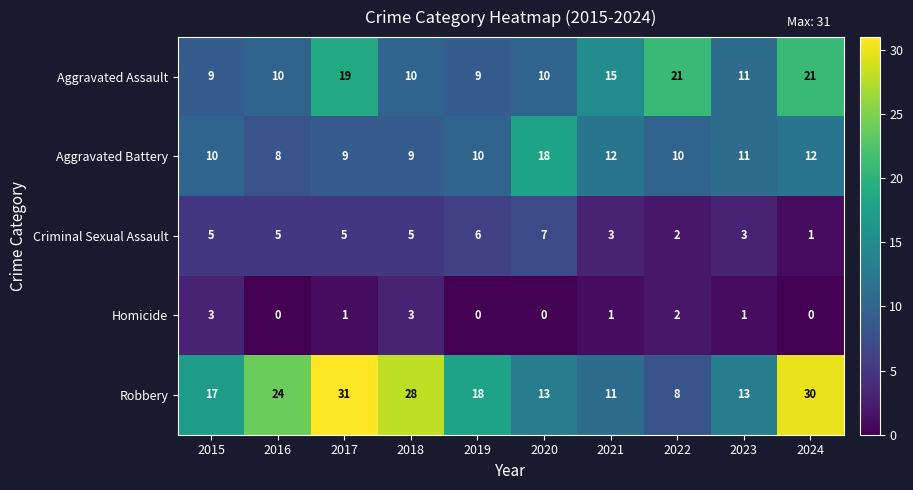

How many data points does each series have?

10